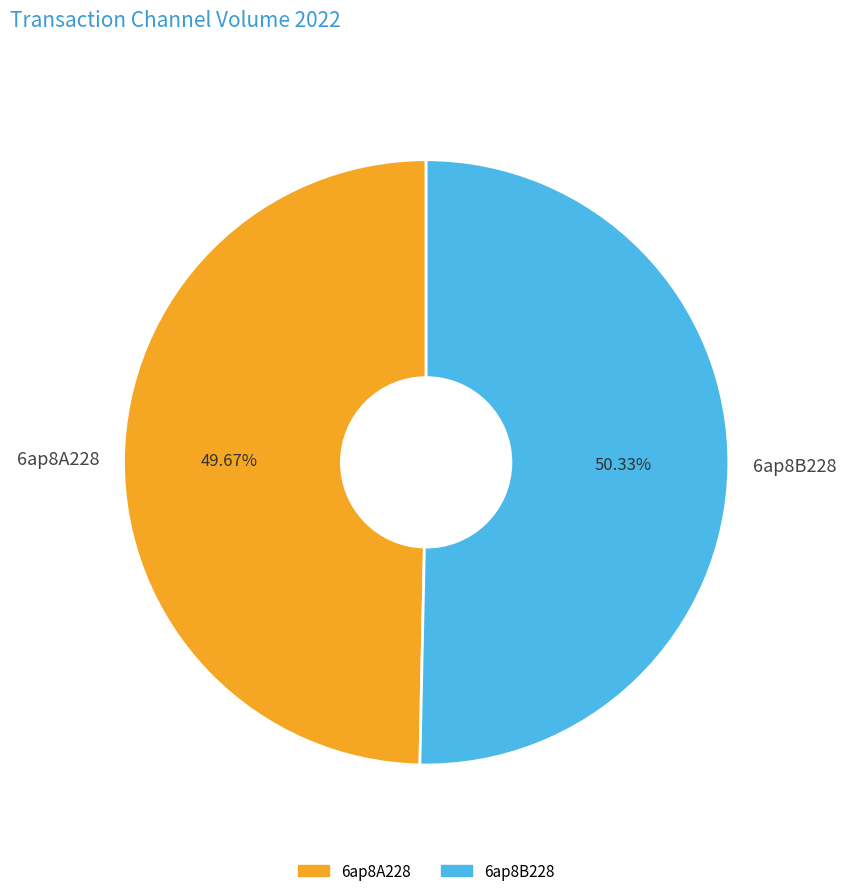

The 6ap8A228 slice represents 50% of the pie. True or false?

True